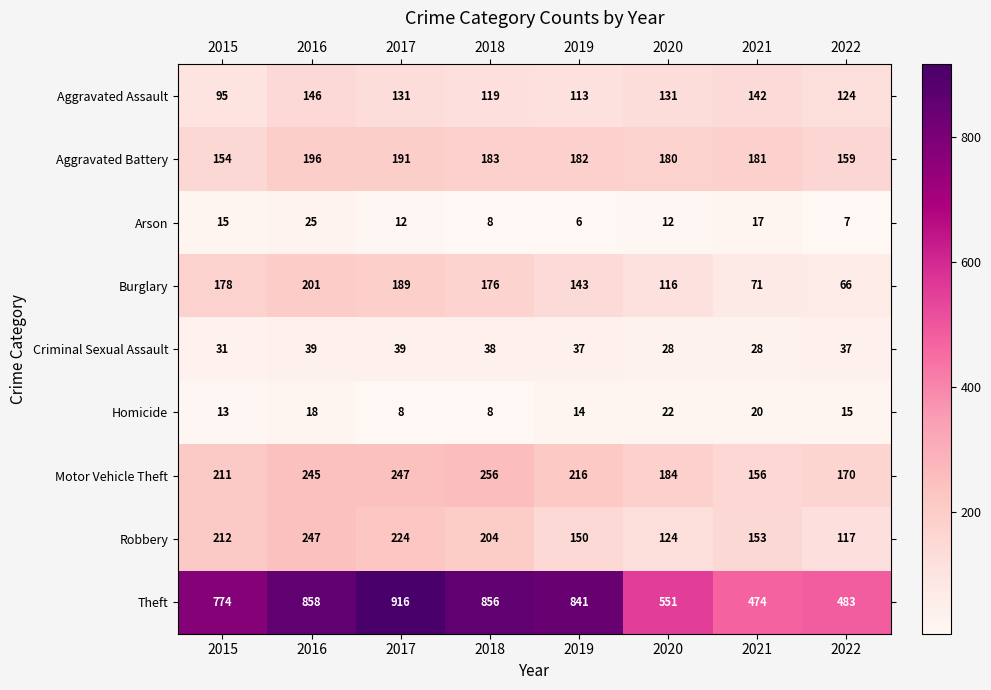

At which category does the chart reach its minimum across all series?

2019